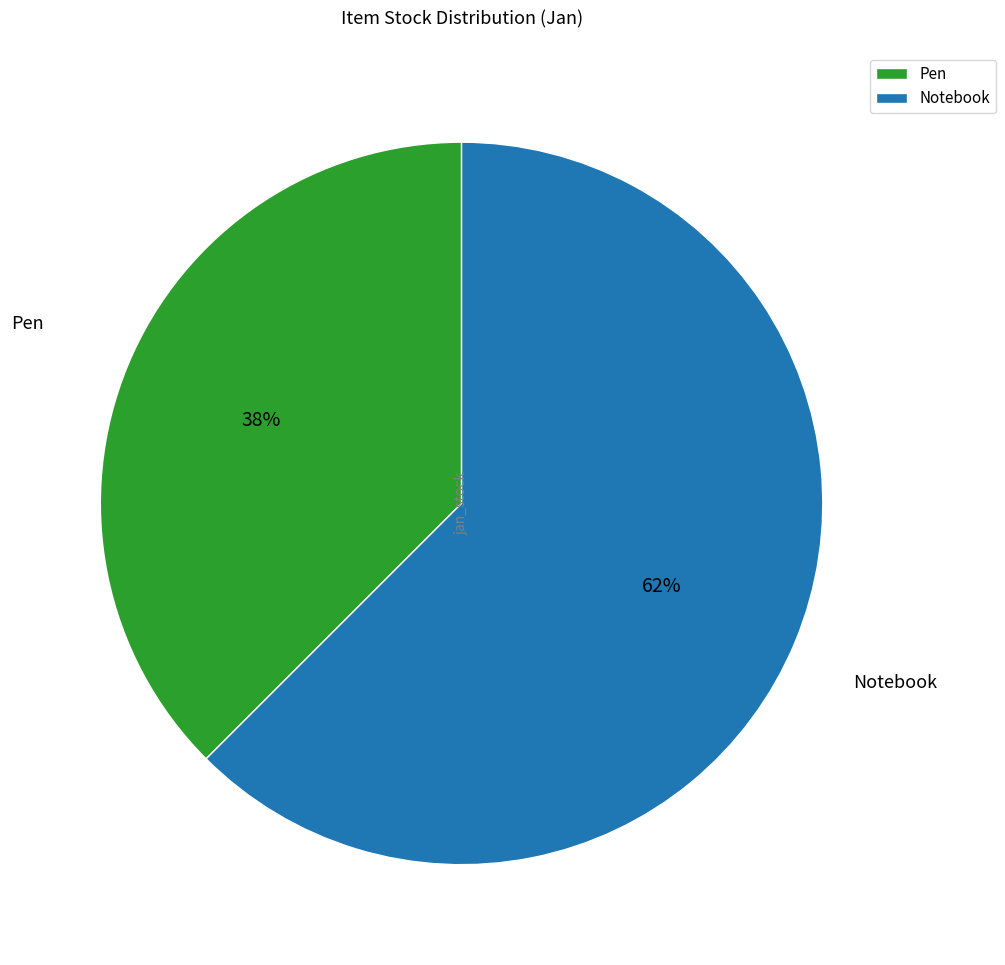

How many segments does this pie chart have?

2